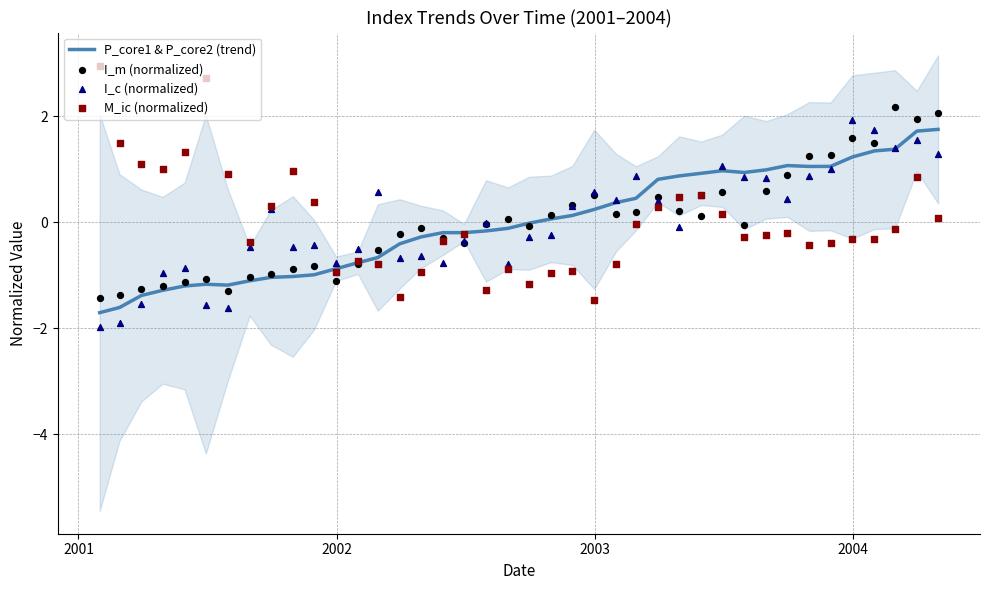

Which series contains the lowest Y value?

I_c (normalized)